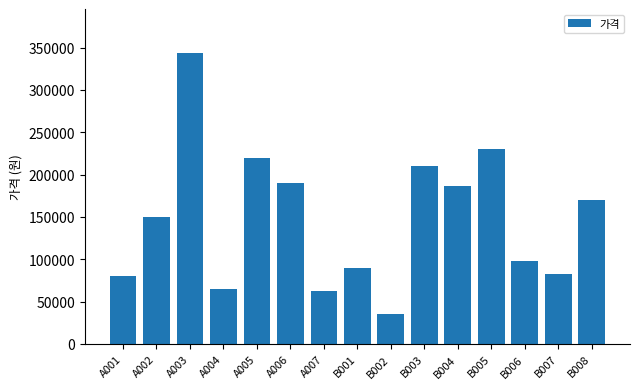

What is the smallest value displayed?

35000